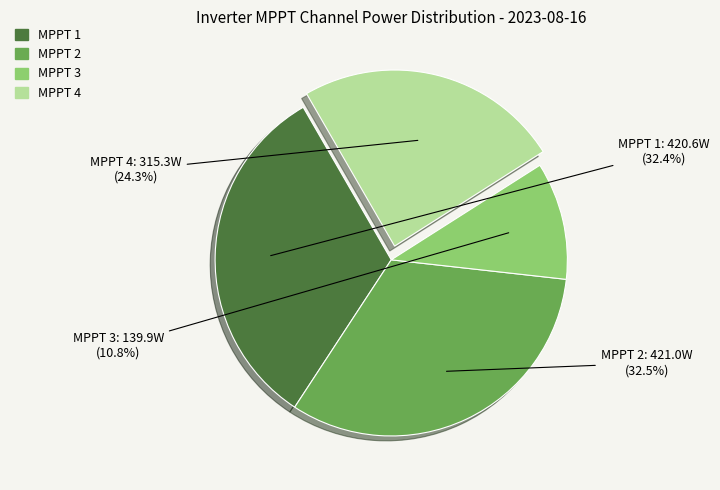

To the nearest percent, what is the difference between the MPPT 2 and MPPT 1 slice percentages?

0%